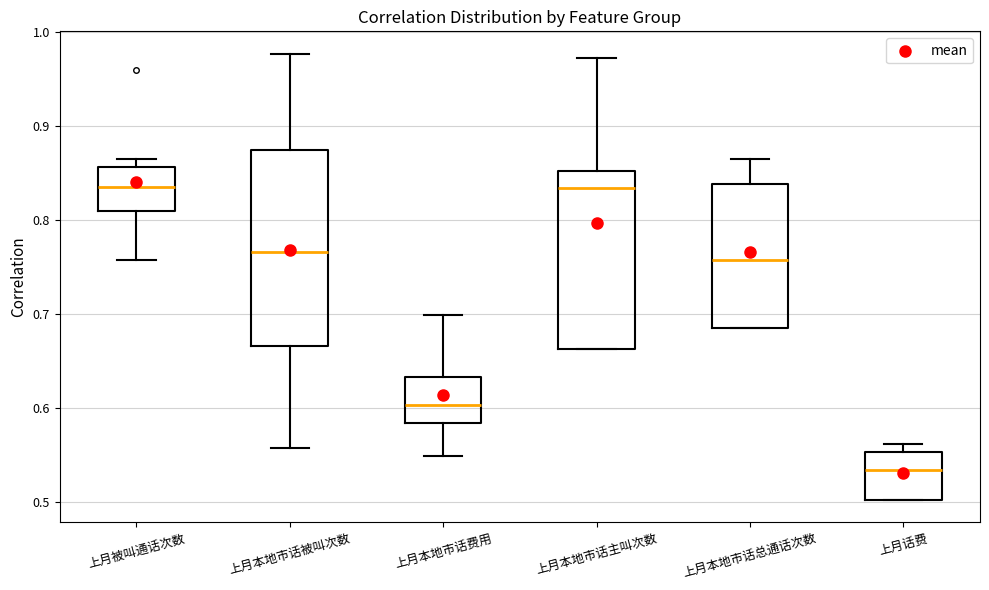

Reading left to right, transcribe this box plot: for each box, give where its median line is, the range the box spans, and where its two whiskers end, as read against the y-axis. The values are not printed on the chart, so give them approximately, as read against the axis.

上月被叫通话次数: median 0.83, box 0.81 to 0.86, whiskers 0.76 to 0.87
上月本地市话被叫次数: median 0.77, box 0.67 to 0.87, whiskers 0.56 to 0.98
上月本地市话费用: median 0.60, box 0.58 to 0.63, whiskers 0.55 to 0.70
上月本地市话主叫次数: median 0.83, box 0.66 to 0.85, whiskers 0.66 to 0.97
上月本地市话总通话次数: median 0.76, box 0.68 to 0.84, whiskers 0.68 to 0.86
上月话费: median 0.53, box 0.50 to 0.55, whiskers 0.50 to 0.56